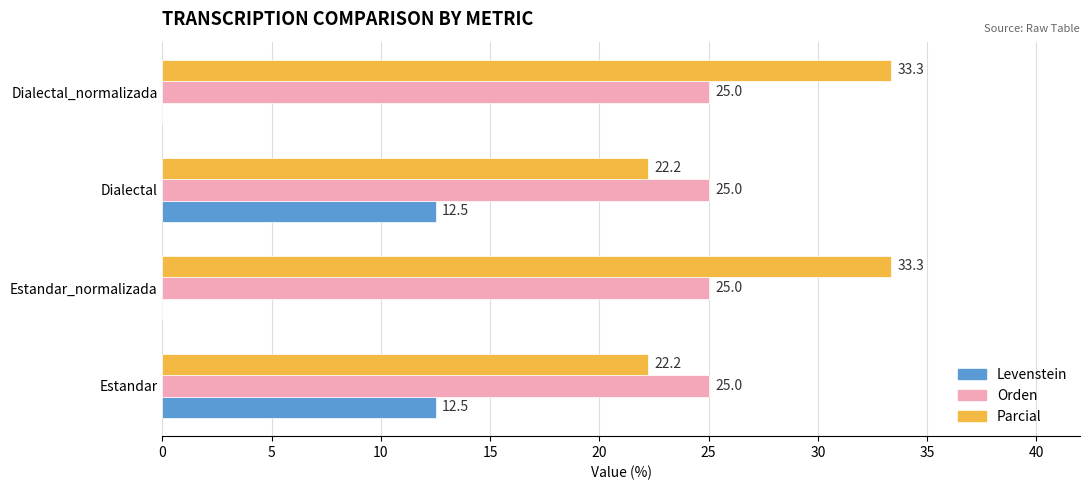

Which series has the largest total across all categories?

Parcial